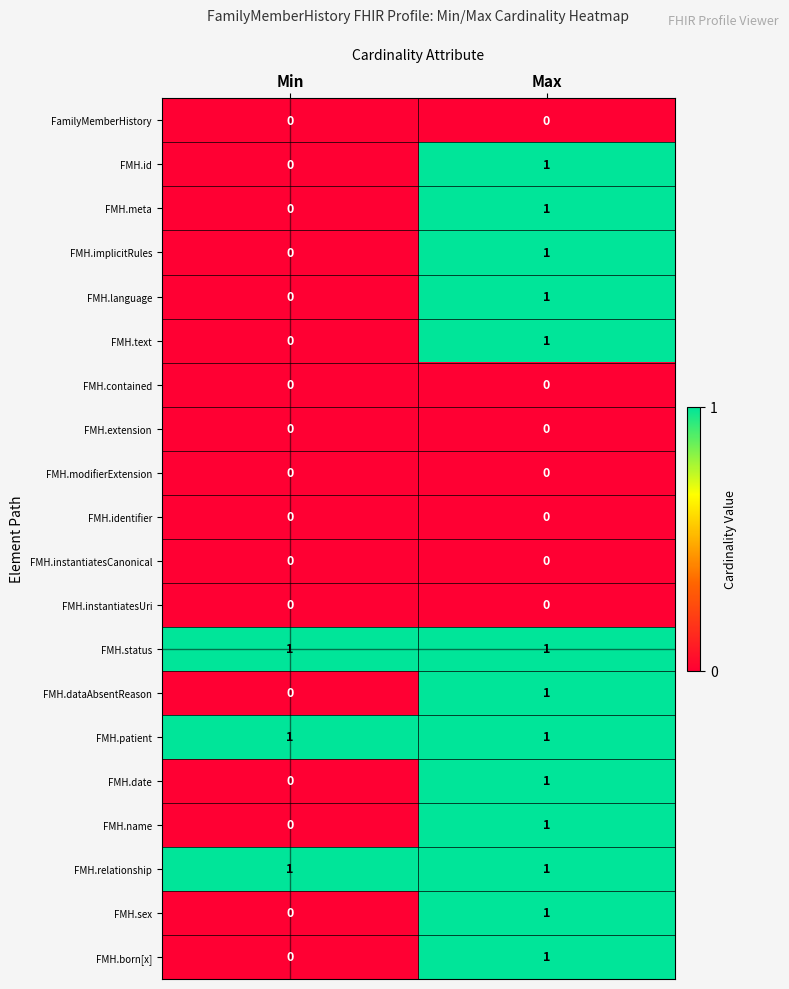

What is the spread (max minus min) of values at Max?

1